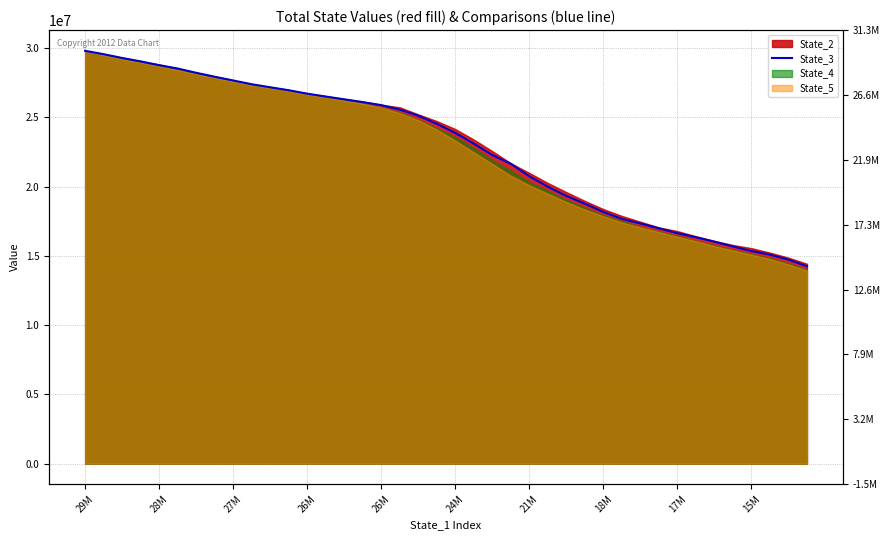

Which has a higher value, 24M or 11?

24M